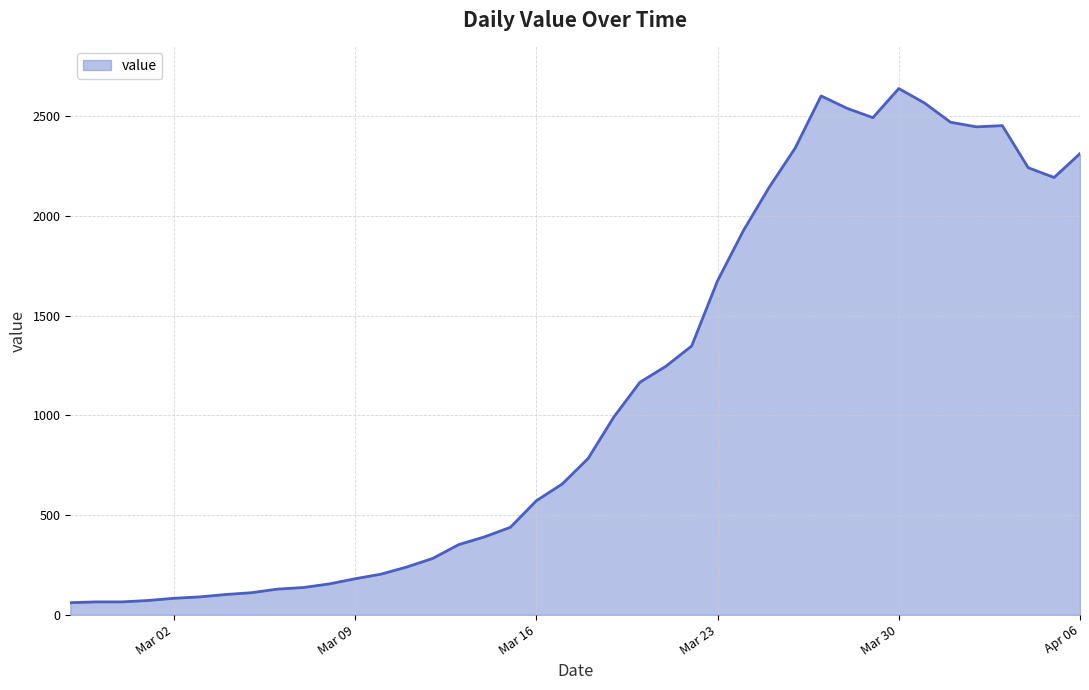

What is the smallest value displayed?

61